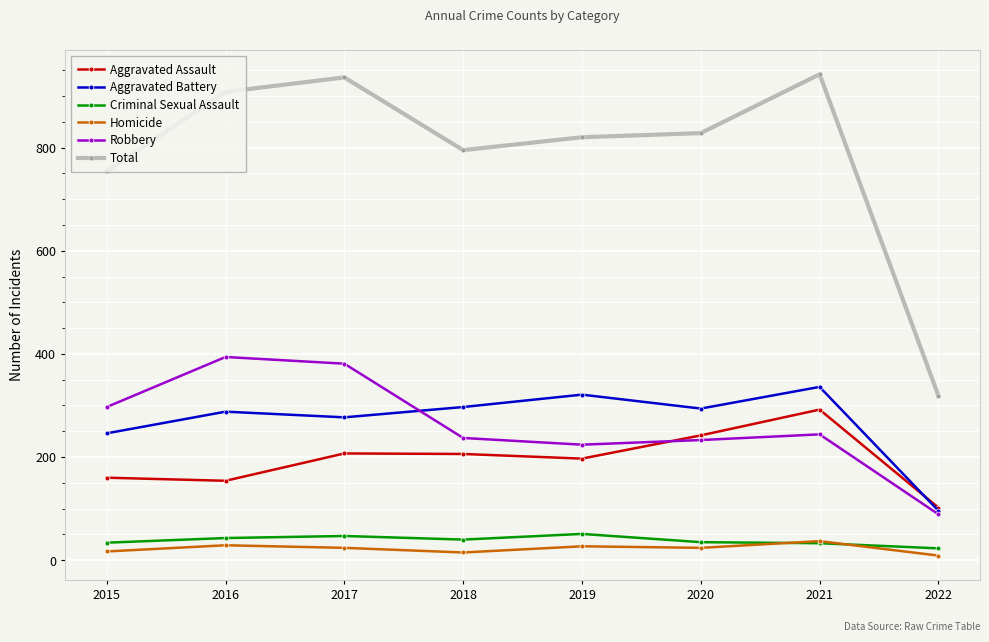

What is the total value across all series at 2015?

1508